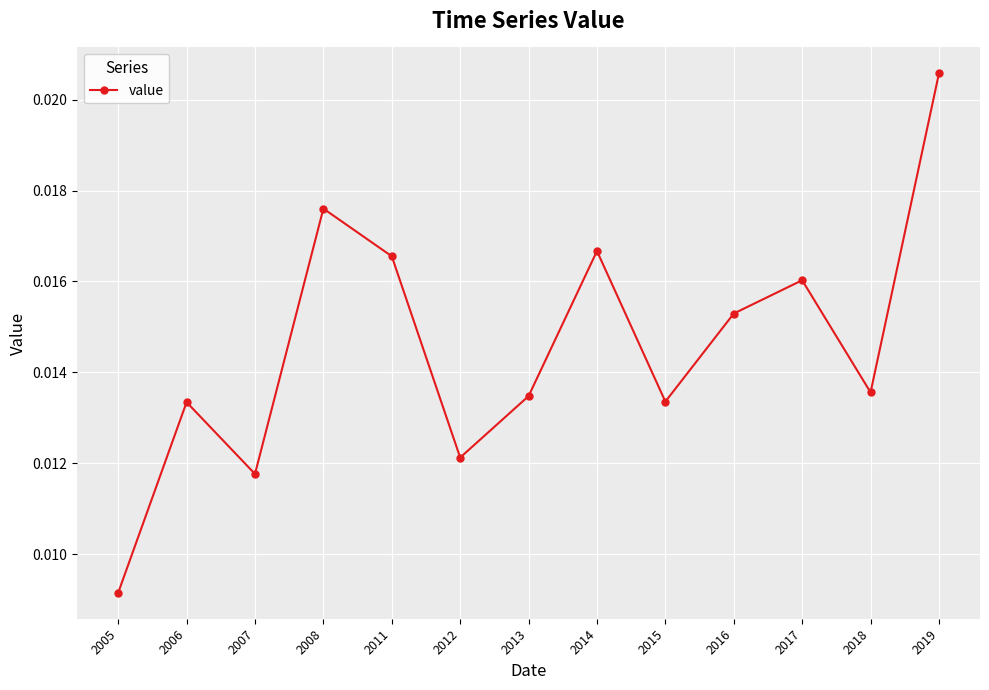

Between 2019 and 2011, which is larger?

2019